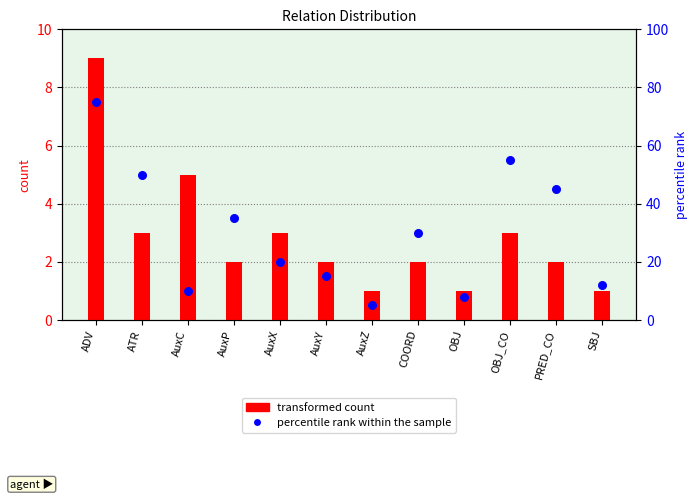

Which series has the widest spread of Y values?

percentile rank within the sample